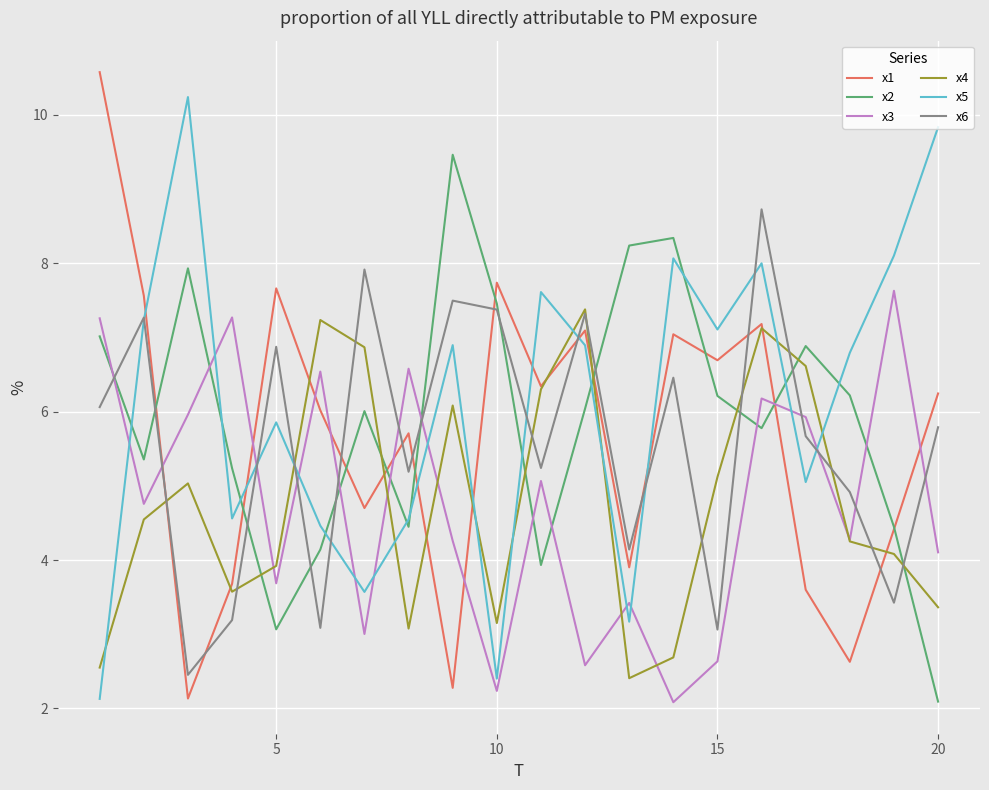

How many interior local valleys does the x2 series have?

5